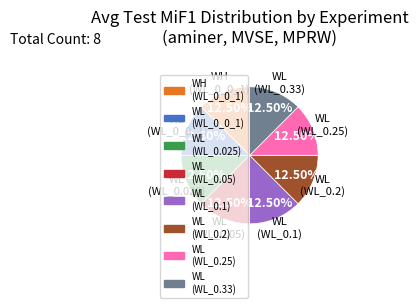

Is there any slice that represents more than half of the pie?

No